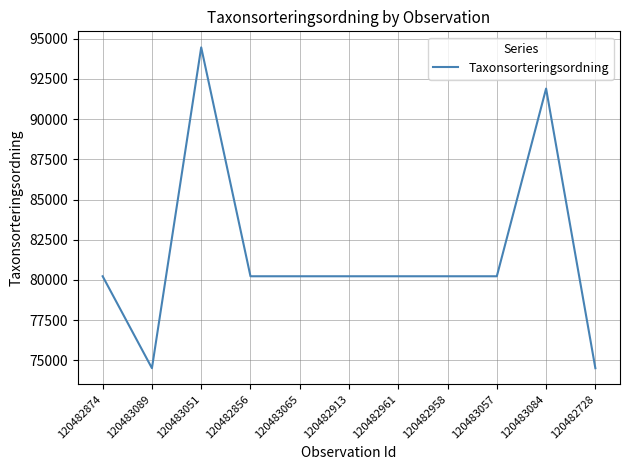

What position from the right is 120482961?

5